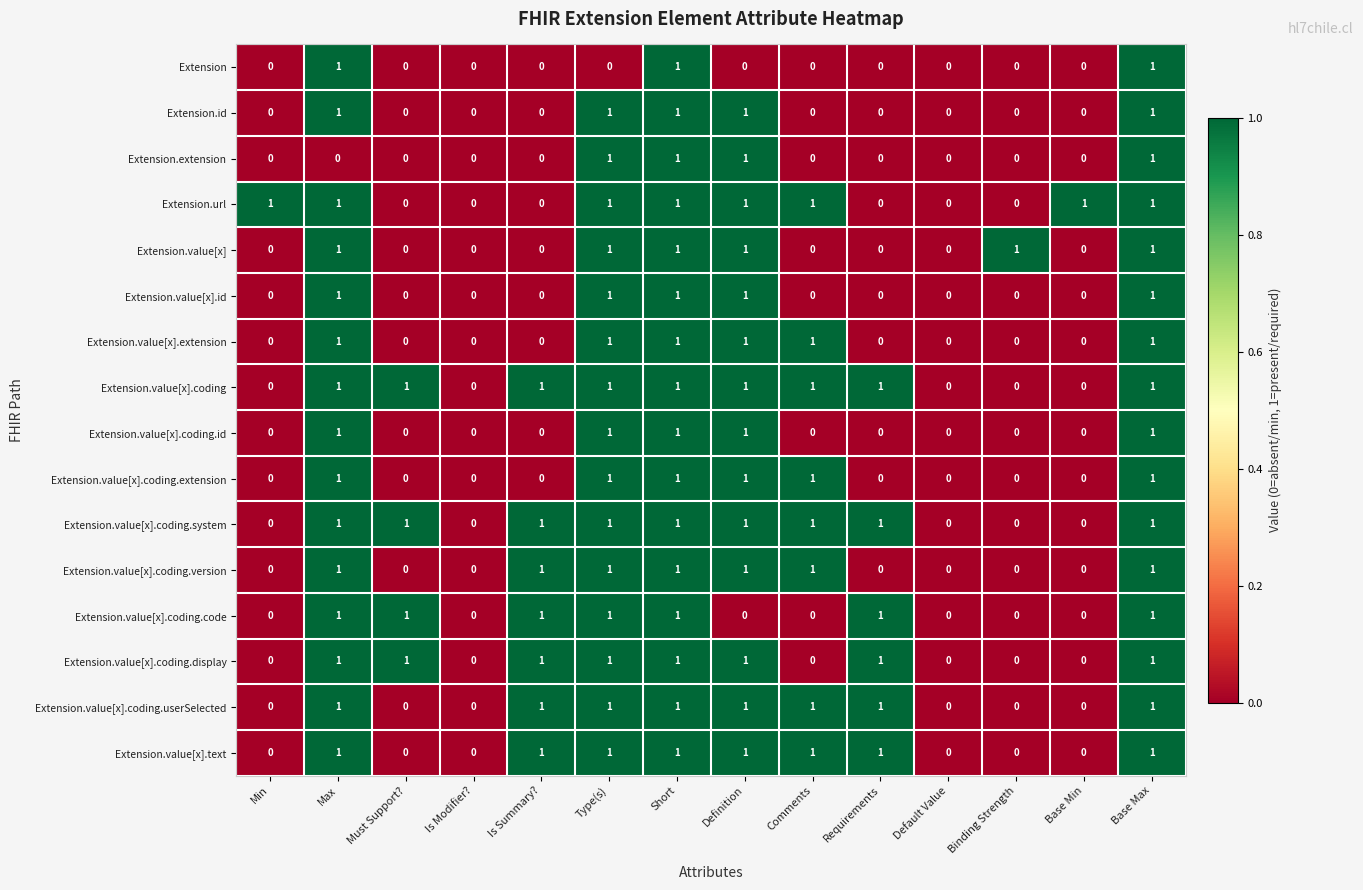

What is the sum of all Extension.value[x].coding.id values?

5